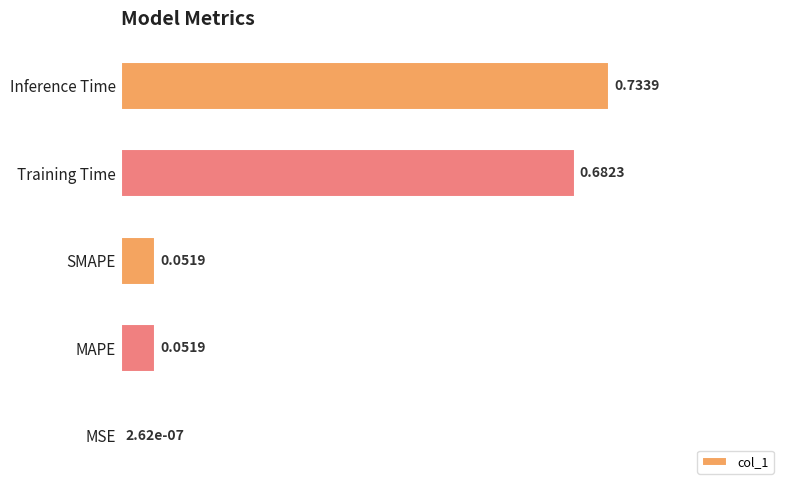

What is the sum of all values?

2.1